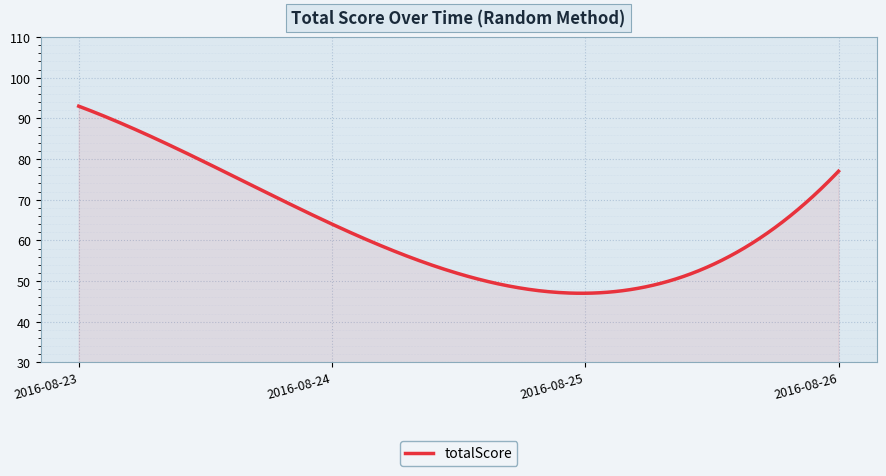

What is the maximum value shown in the chart?

93.0